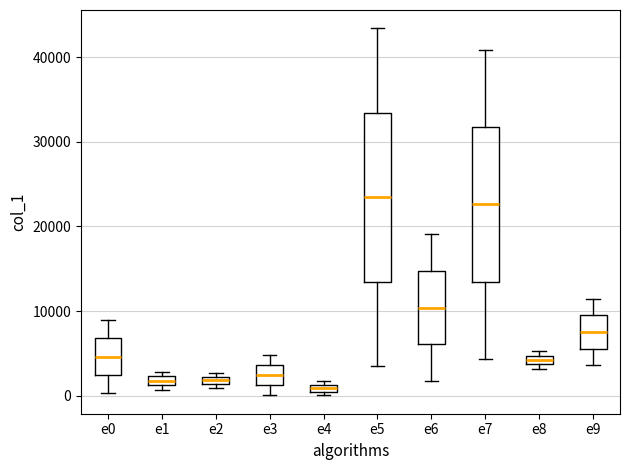

Comparing the boxes themselves (not the whiskers), which one is the tallest?

e5